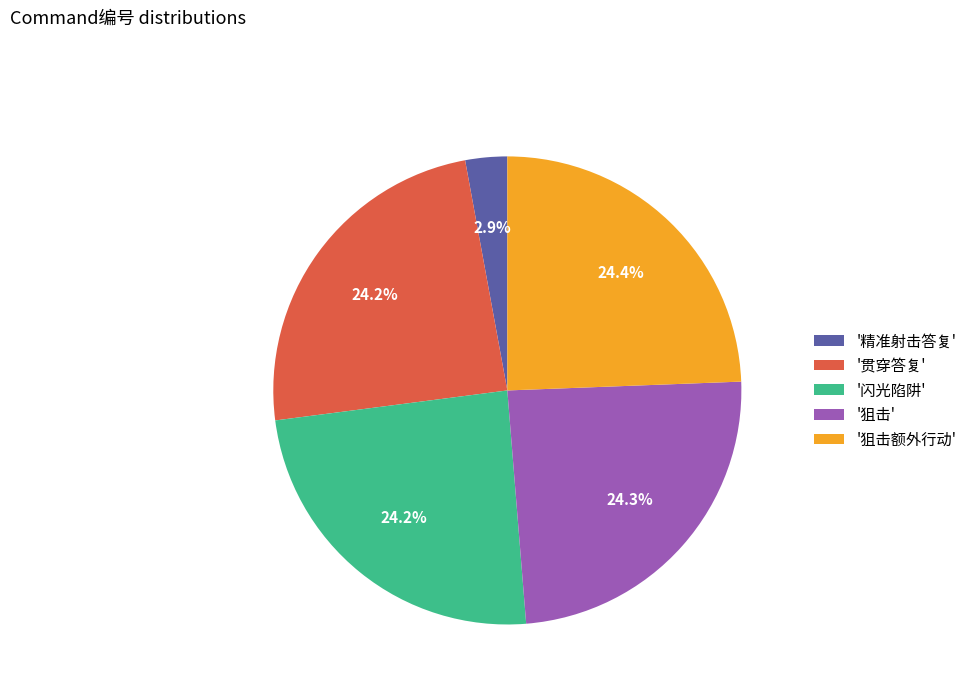

Is there any slice that represents more than half of the pie?

No